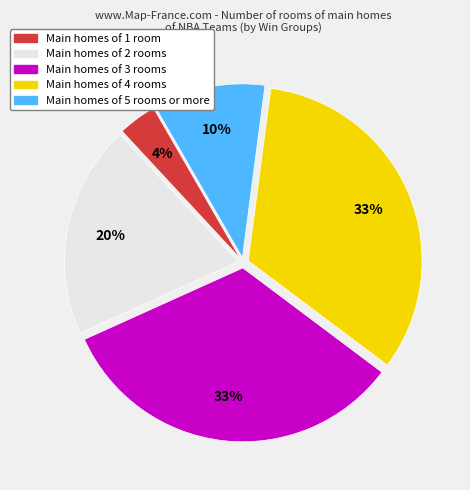

Is there a majority slice in this chart?

No